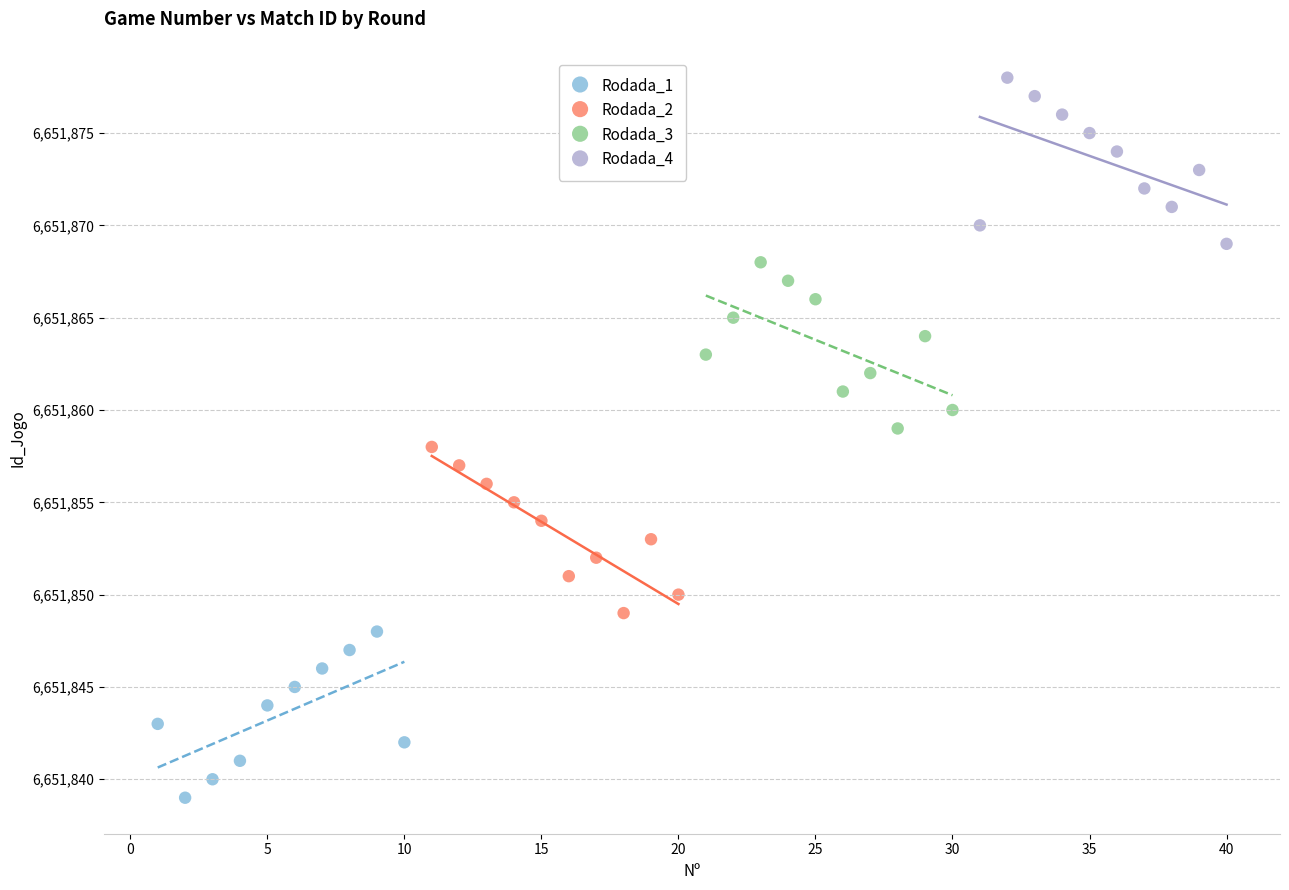

What are all the series names shown in the legend?

Rodada_1, Rodada_2, Rodada_3, Rodada_4